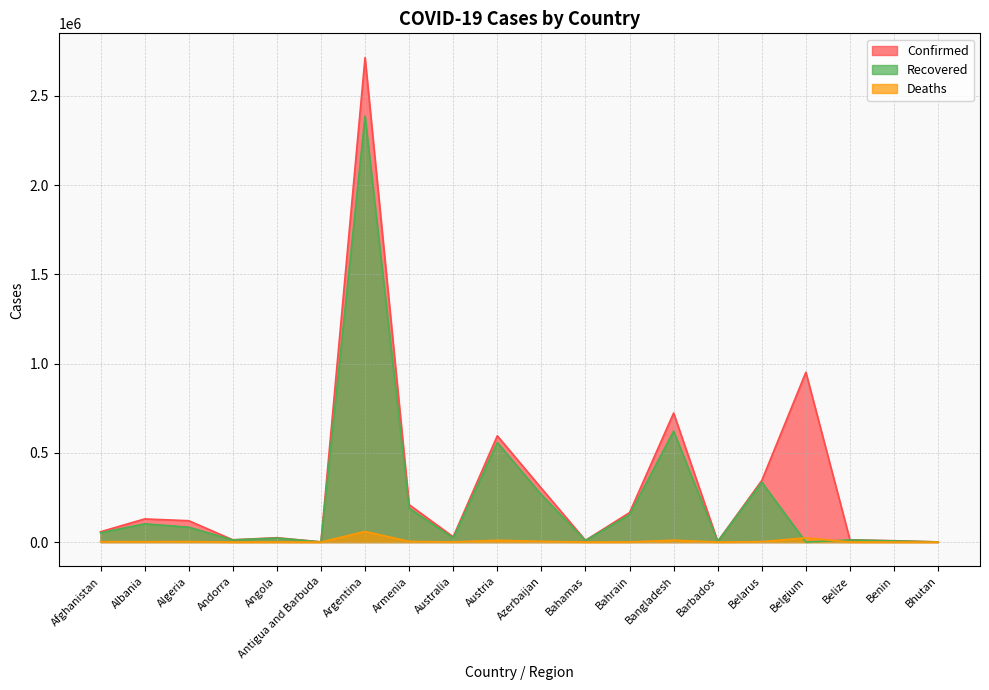

Does the chart display data point markers on the line(s)?

No